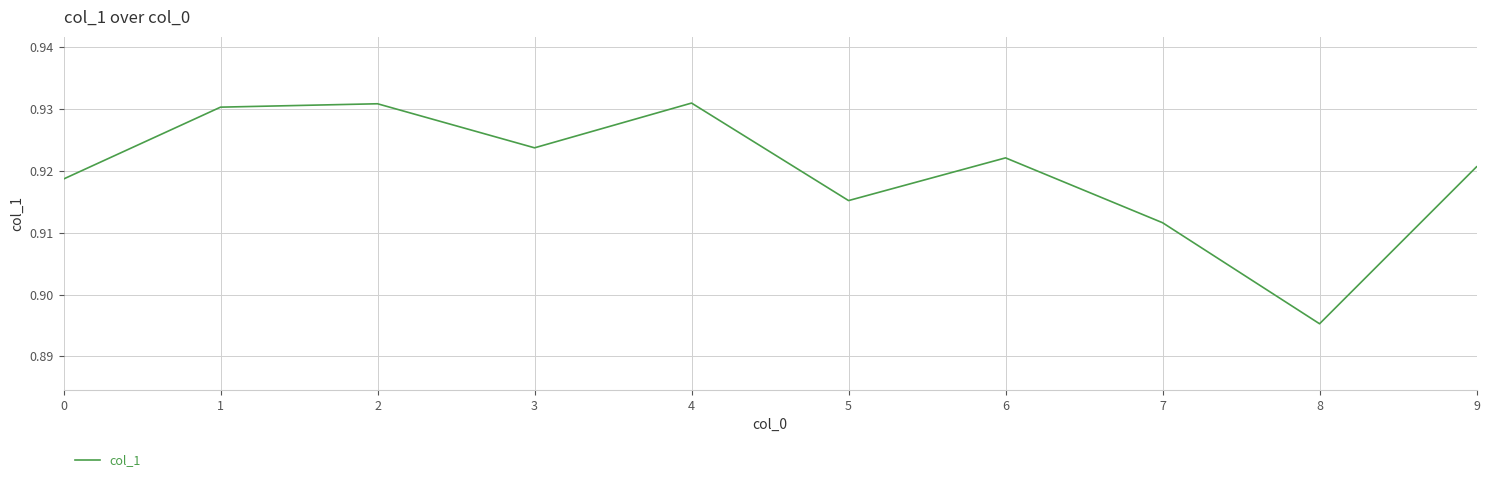

Where is the data nearest to the value 0?

8